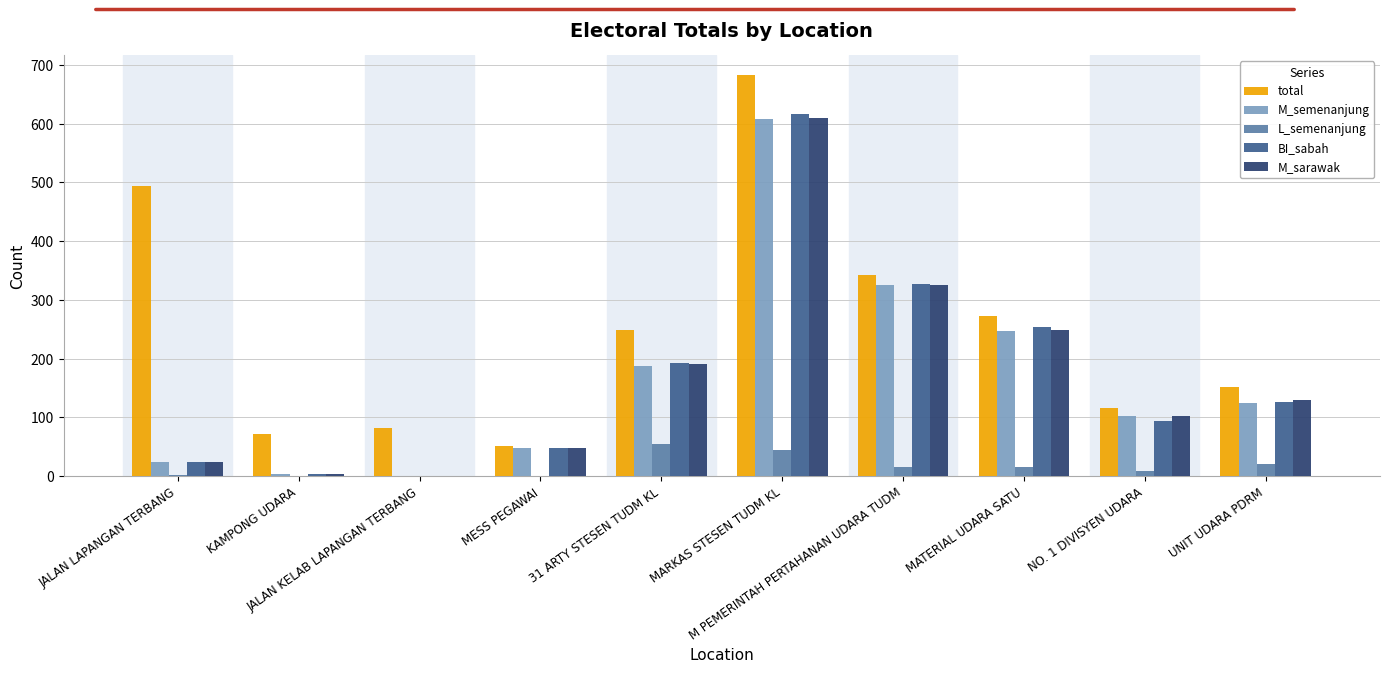

The value of total at KAMPONG UDARA is 72. True or false?

True